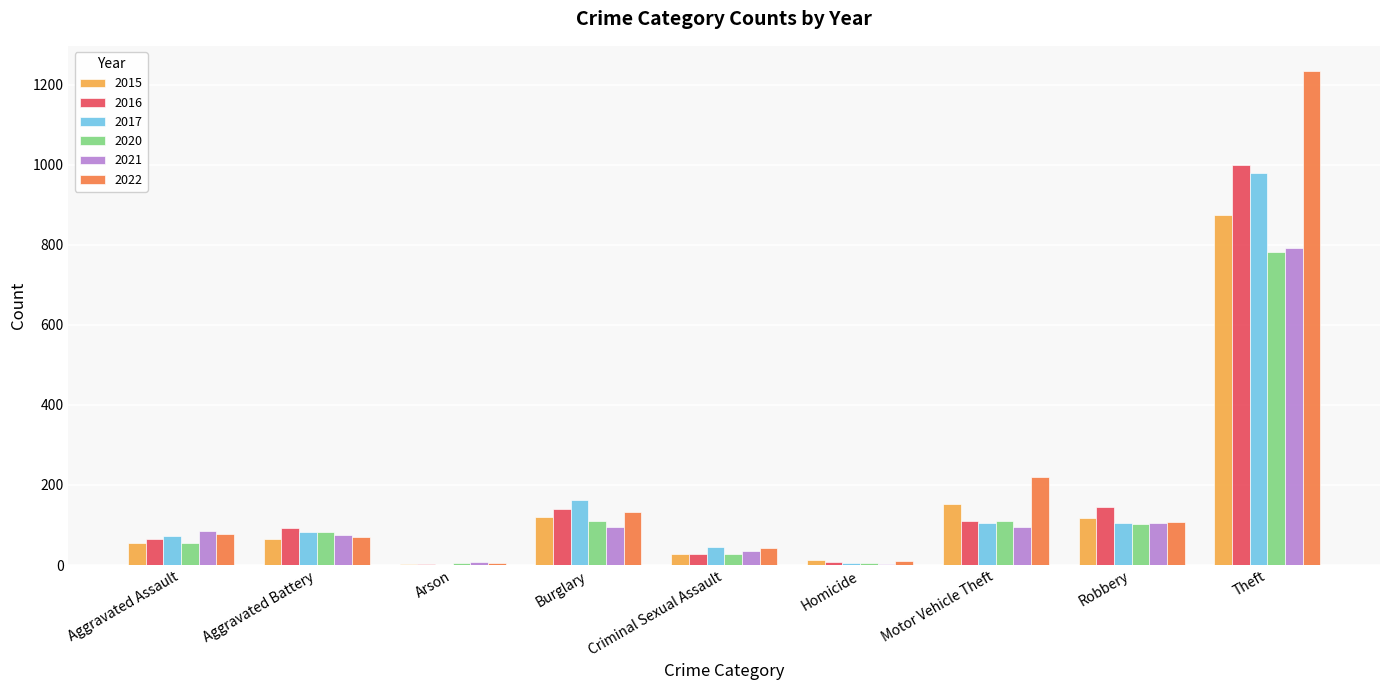

Which series has the largest range (max minus min)?

2022